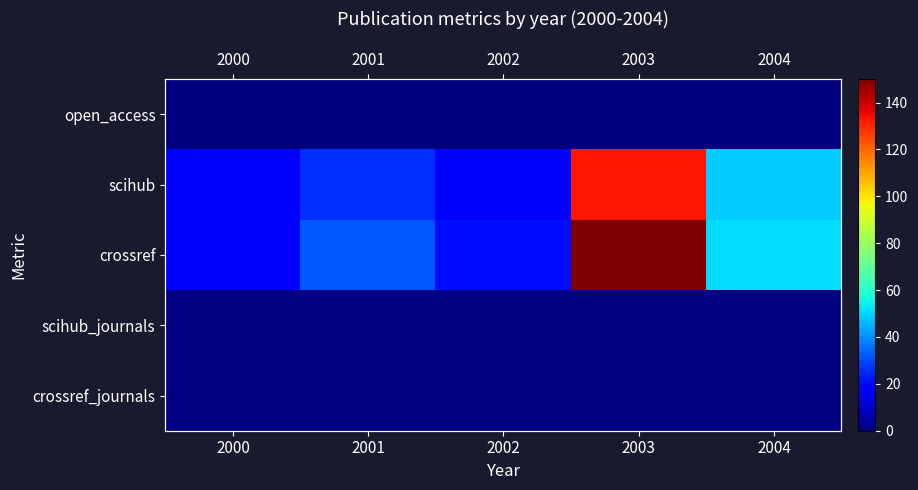

At how many categories does at least one series exceed 27?

3